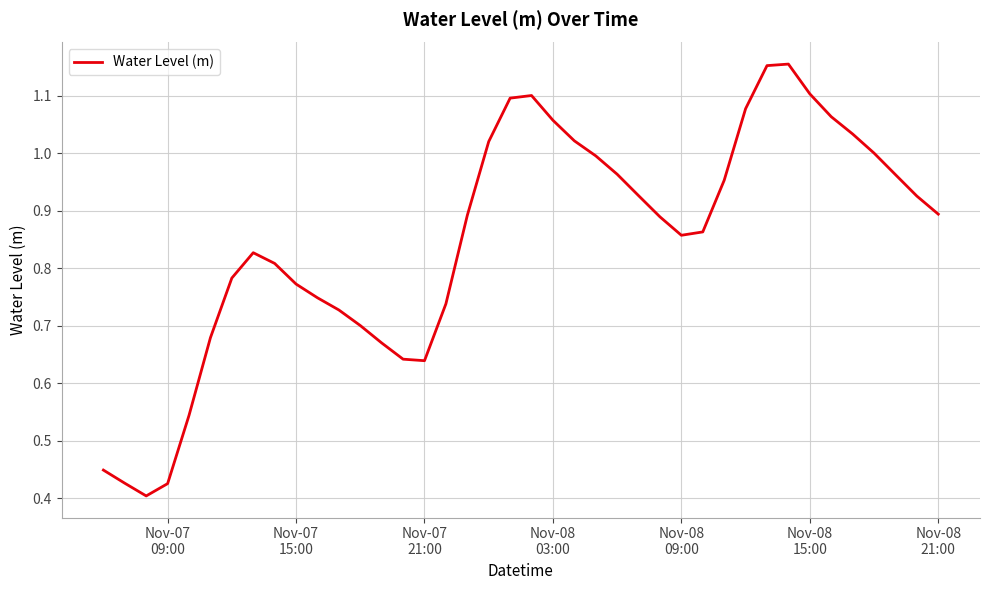

How many lines are shown in the chart?

1